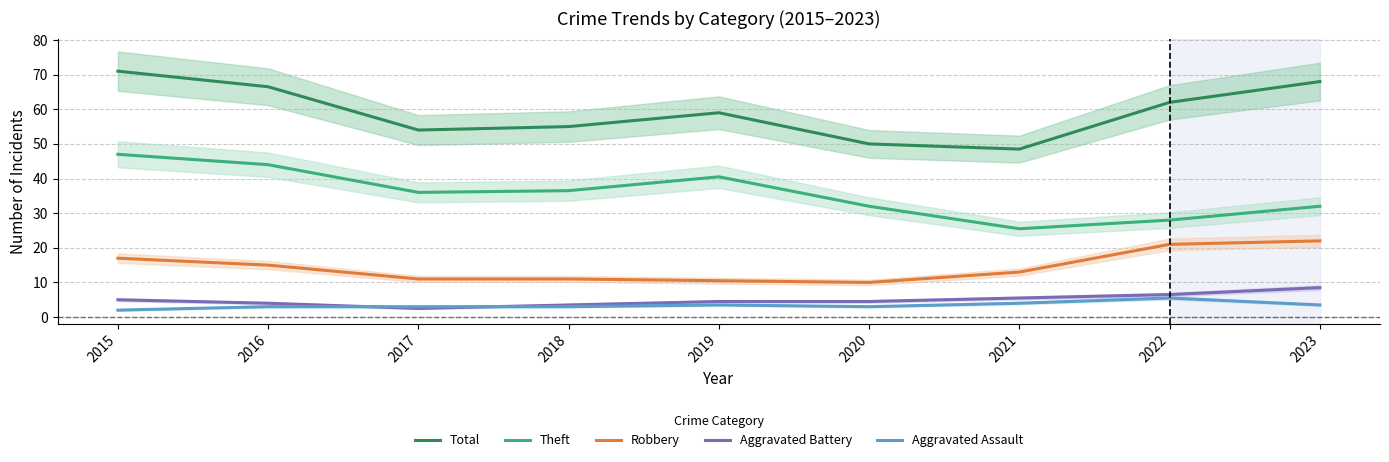

Read the Aggravated Assault value at 2020.

3.0